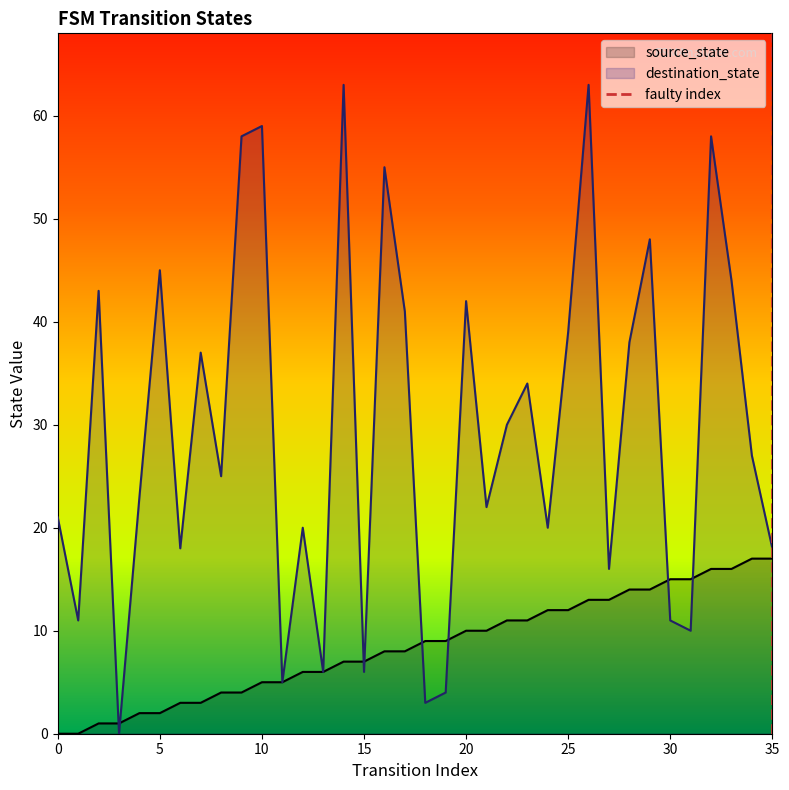

True or false: source_state has a value of 9 at 0.

False